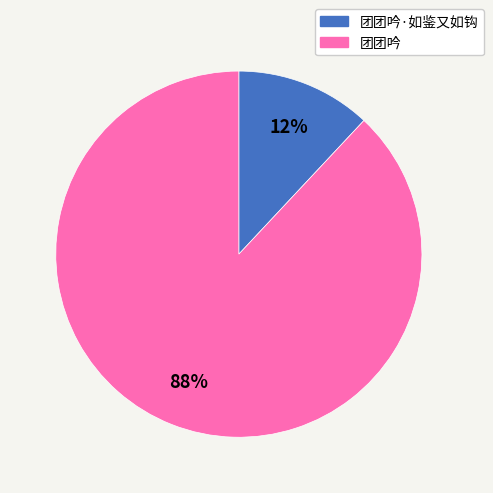

How many segments does this pie chart have?

2